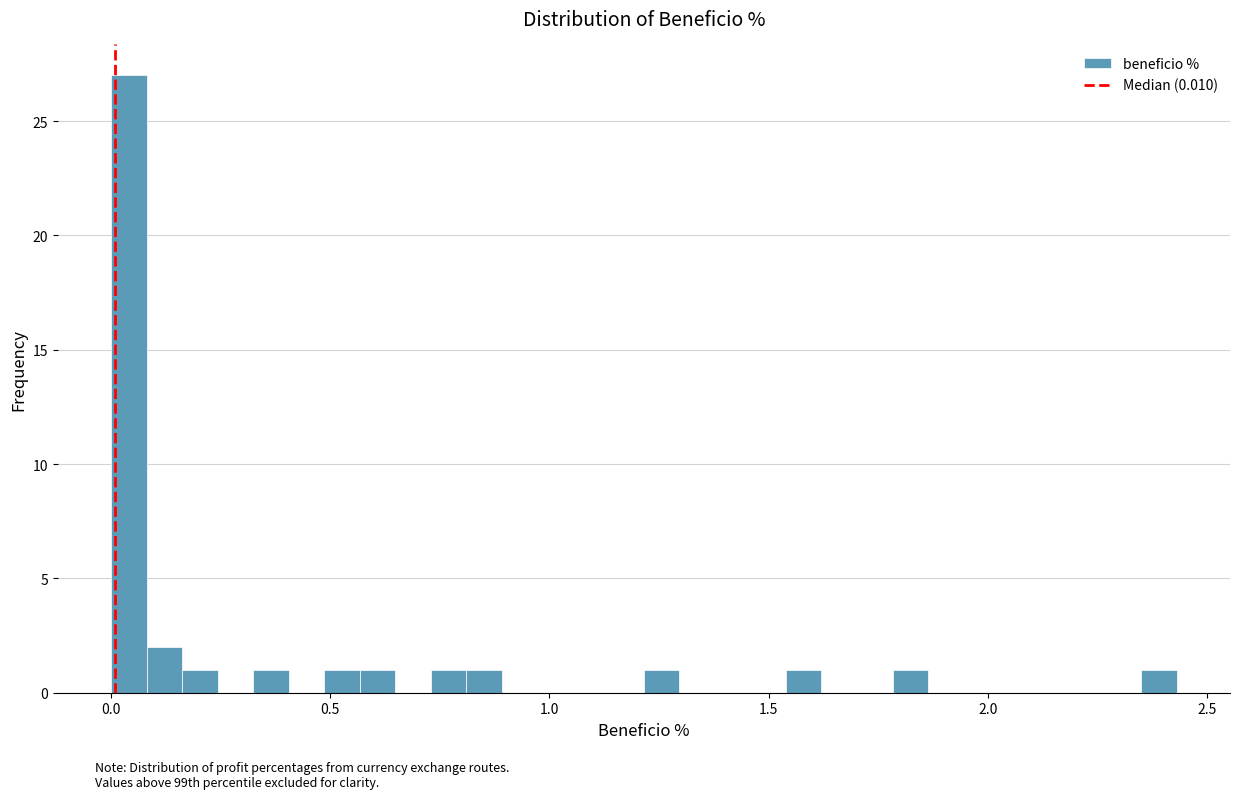

Around what value on the x-axis is the tallest bar? Give the approximate position of its centre, as read against the axis.

0.05